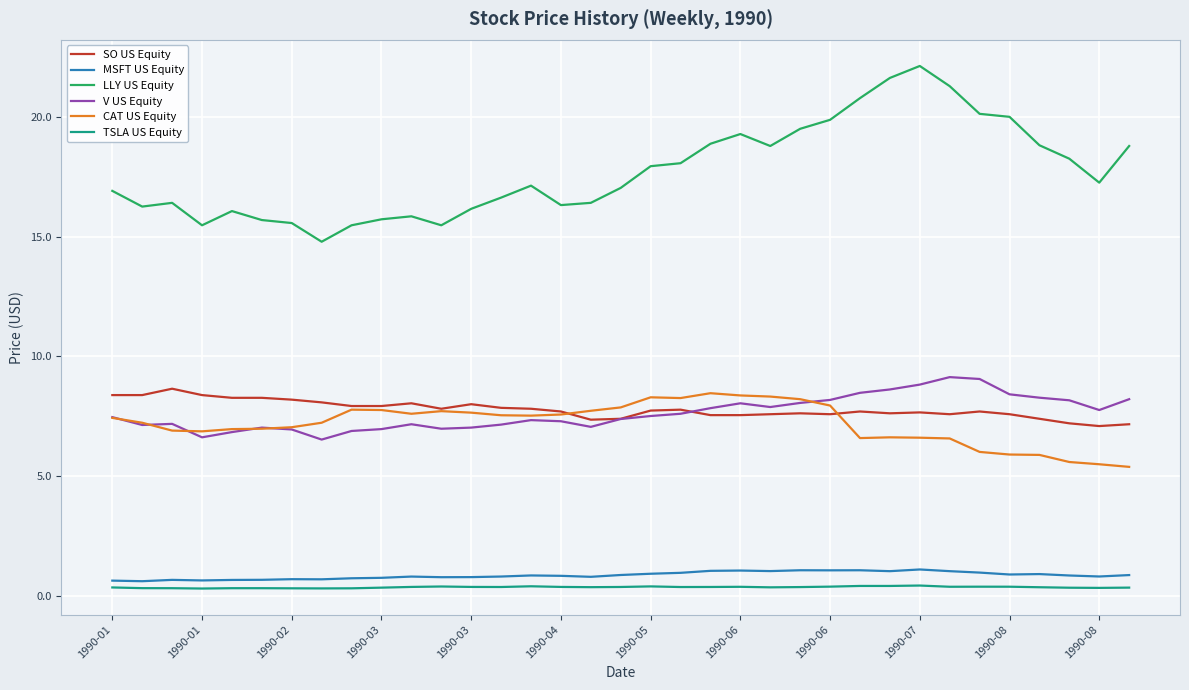

True or false: TSLA US Equity and V US Equity intersect in this chart.

False